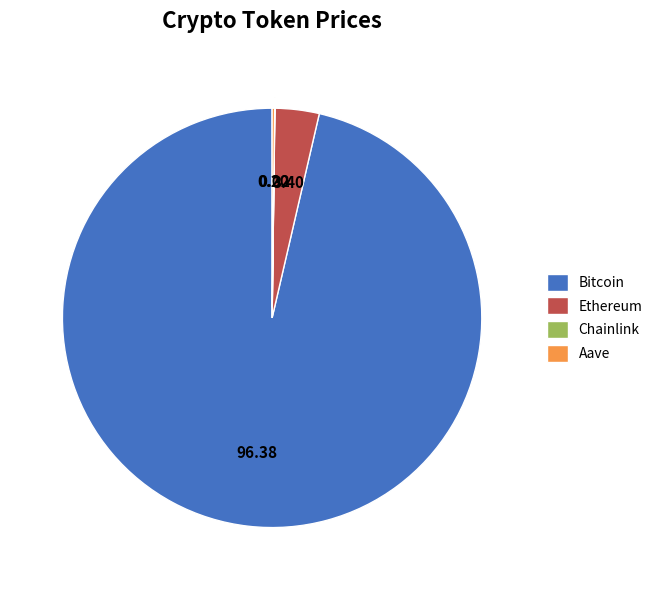

What is the majority slice?

Bitcoin